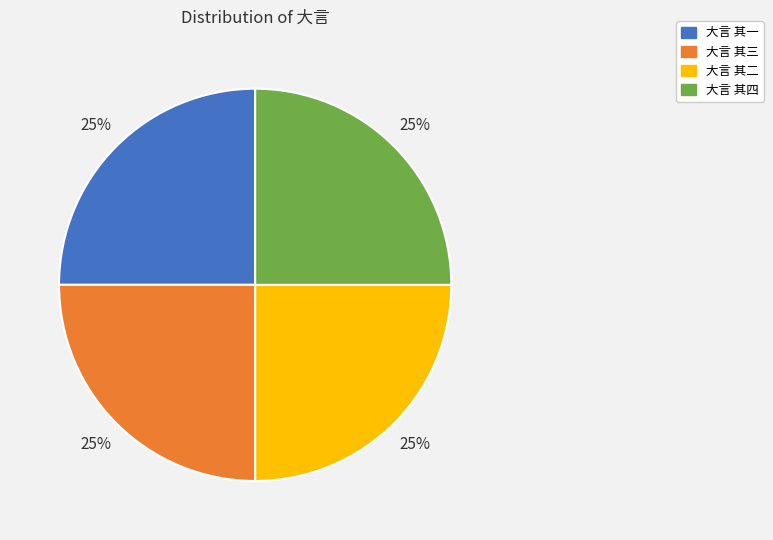

To the nearest percent, what percentage of the pie is 大言 其三?

25%